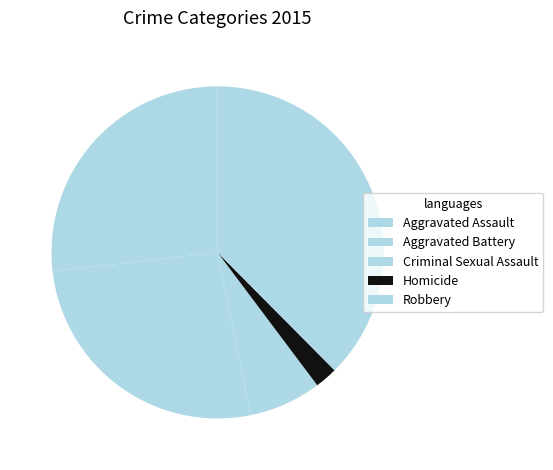

Combined, what portion of the pie is Aggravated Assault and Aggravated Battery?

53.2%